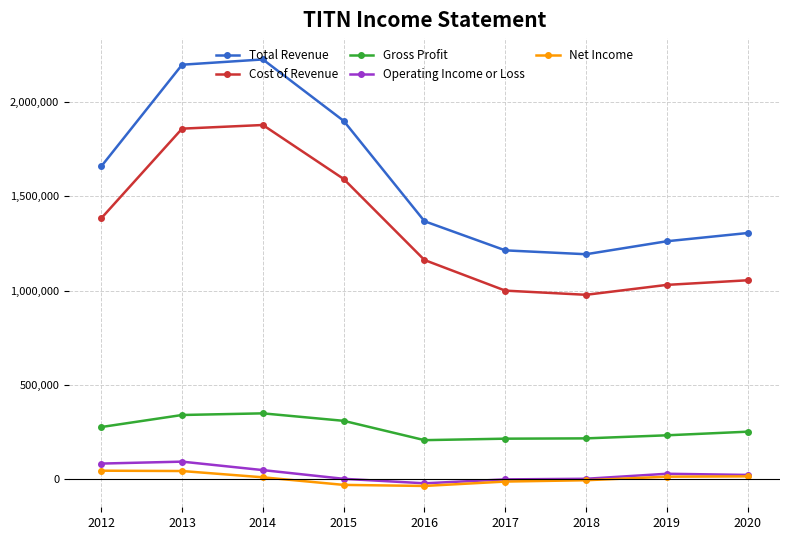

Which series has the largest total across all categories?

Total Revenue